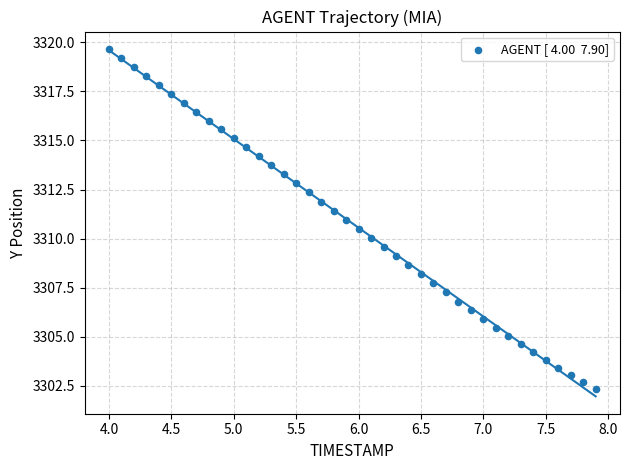

What is the range of X values (max minus min)?

3.9